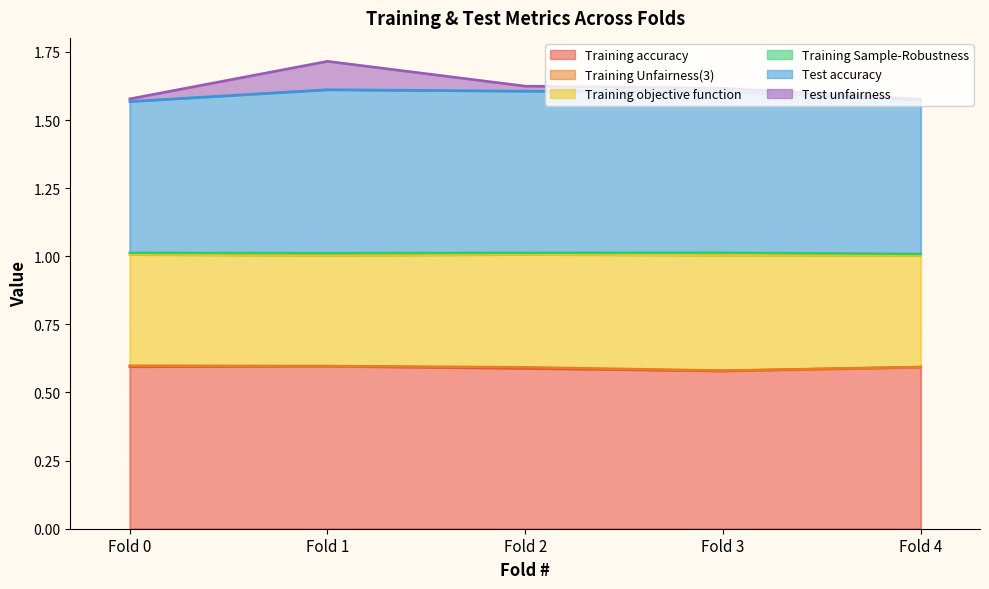

At how many categories does at least one series exceed 0?

5